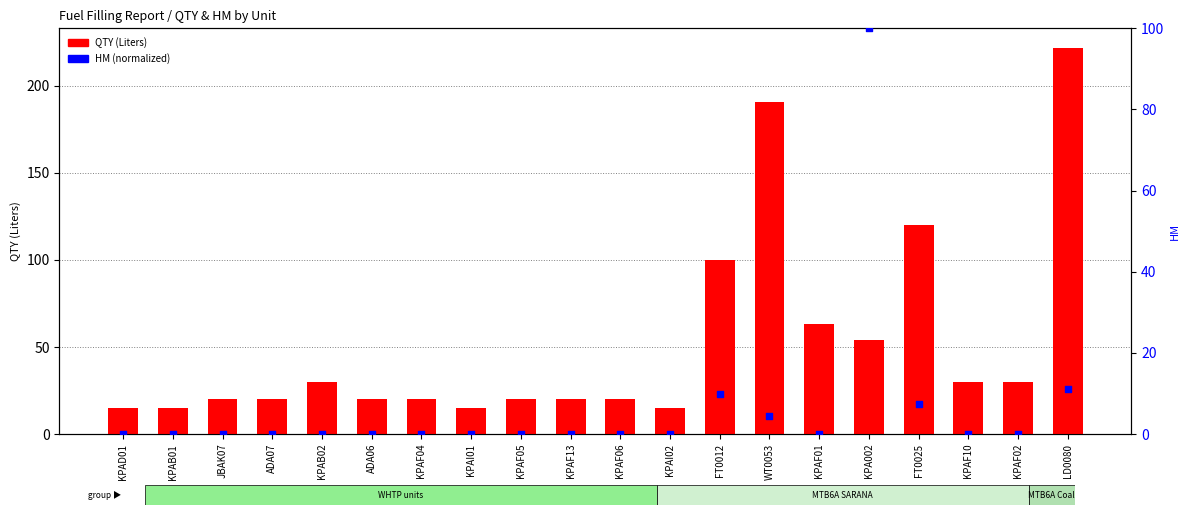

Which series contains the lowest Y value?

HM (normalized)